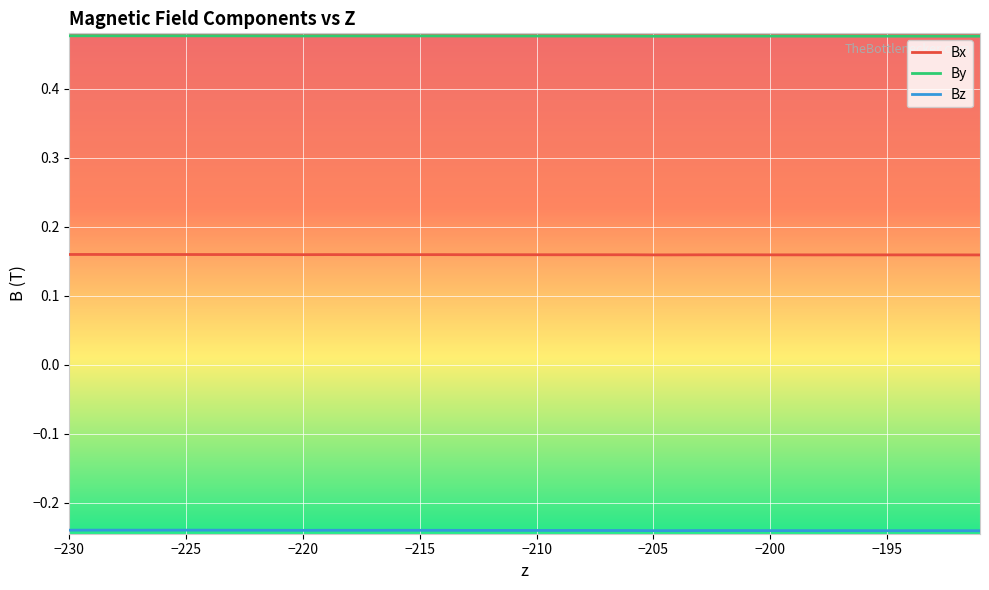

True or false: By and Bx cross at least once.

False